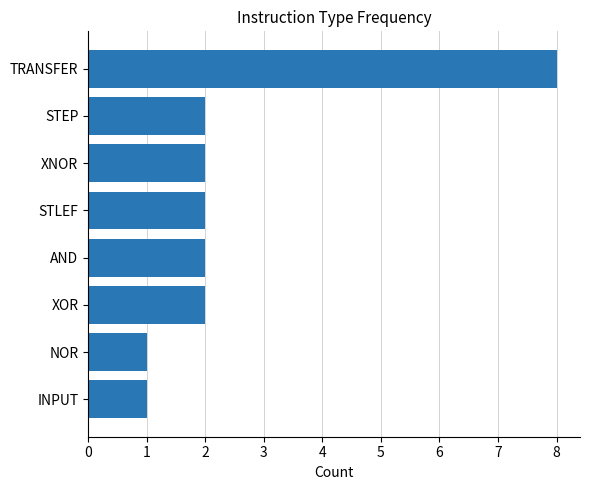

What is the ratio of the value at XNOR to the value at AND?

1.0